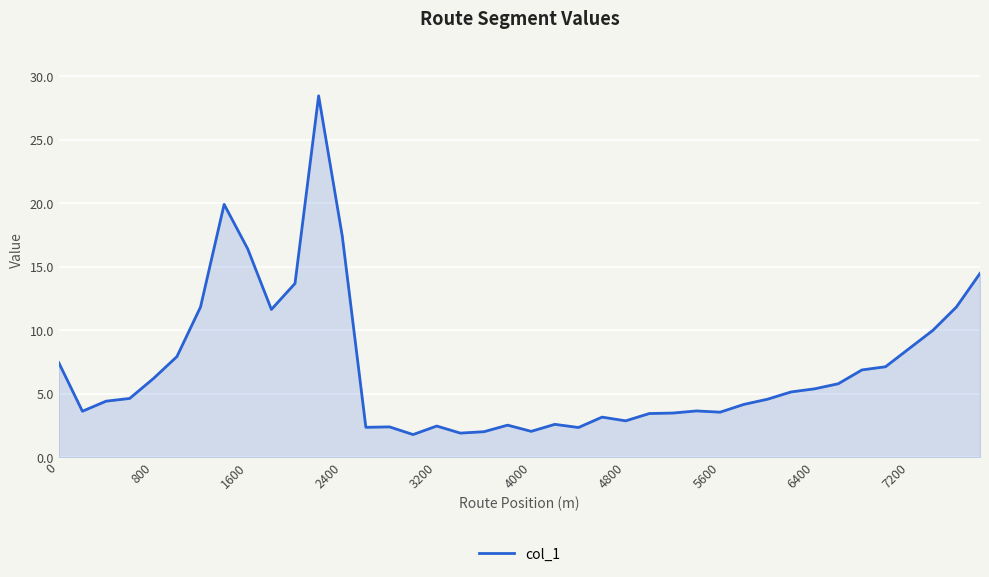

What is the minimum value shown in the chart?

1.8